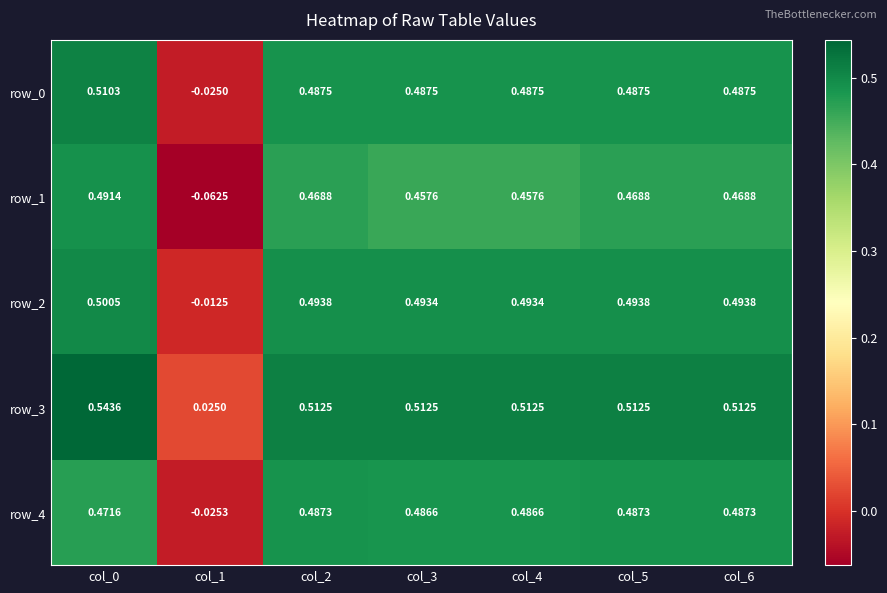

What is the total value across all series at col_1?

-0.1